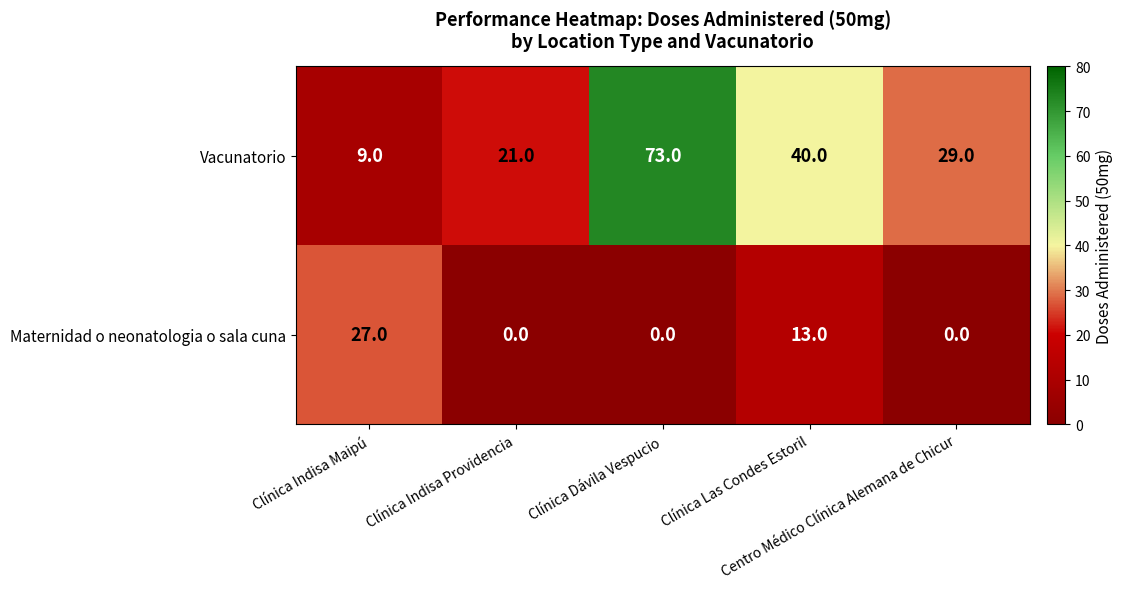

How many Maternidad o neonatologia o sala cuna values are between 0 and 13?

4